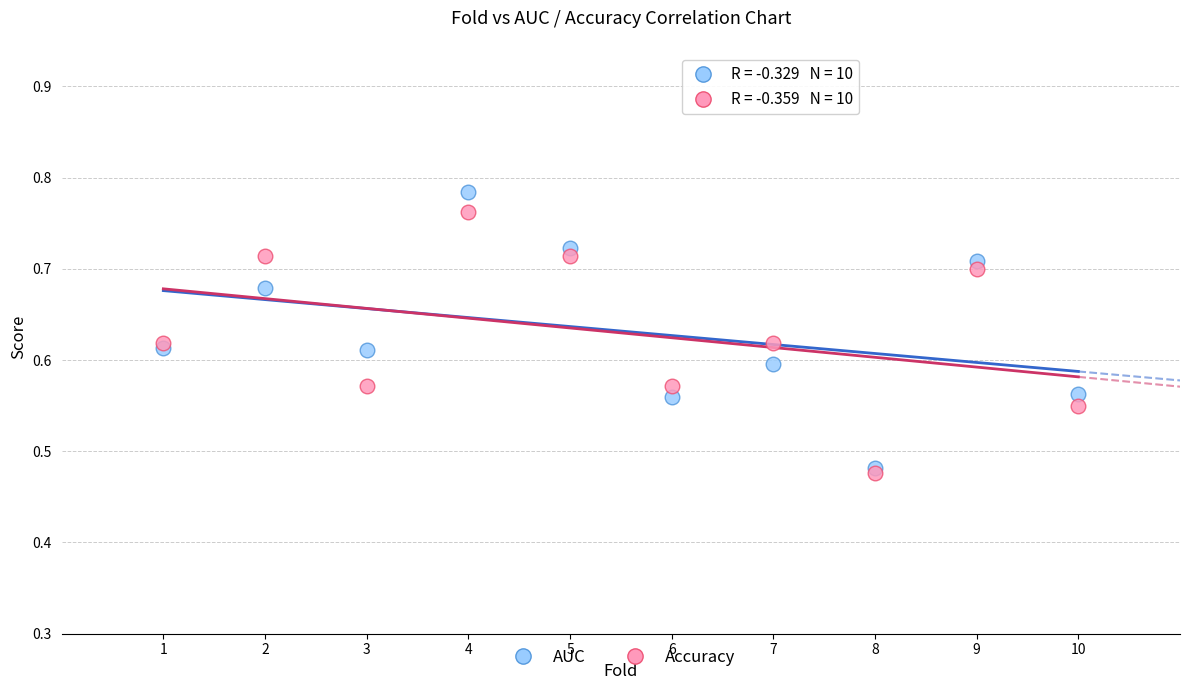

Which series has the widest spread of Y values?

AUC